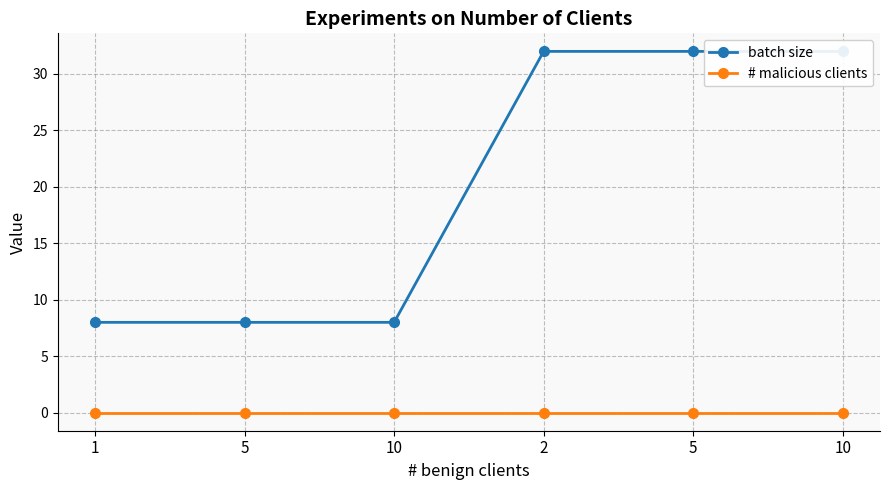

Is it true that # malicious clients equals 0 at 1?

True